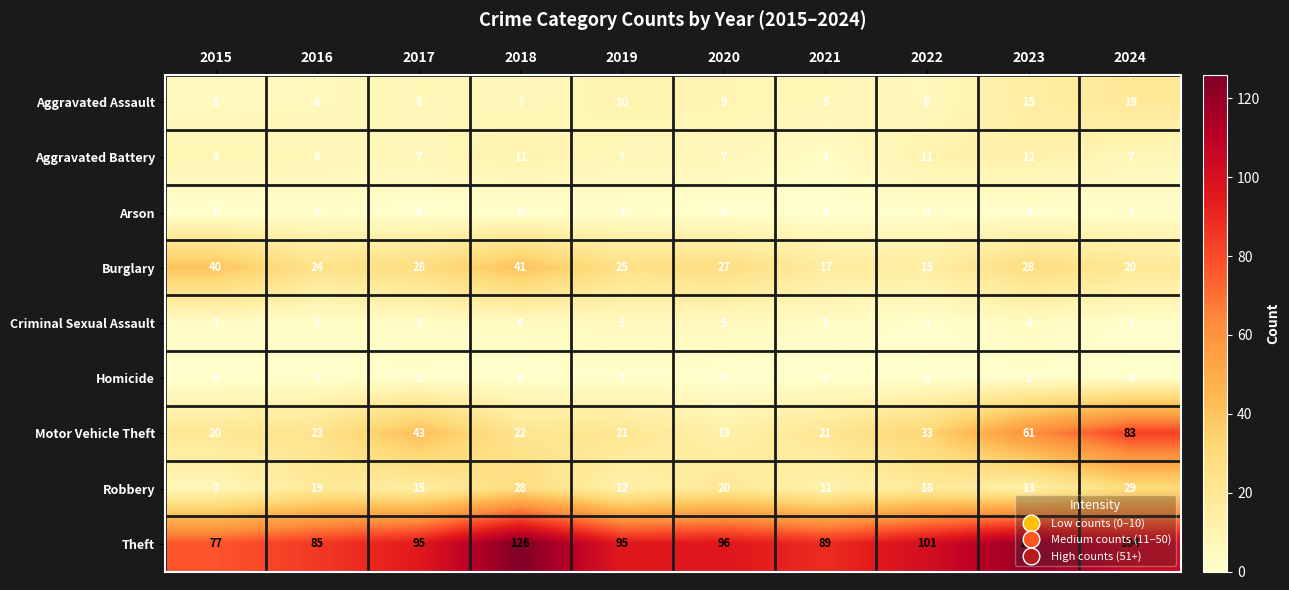

What is the lowest value of the Theft series?

77